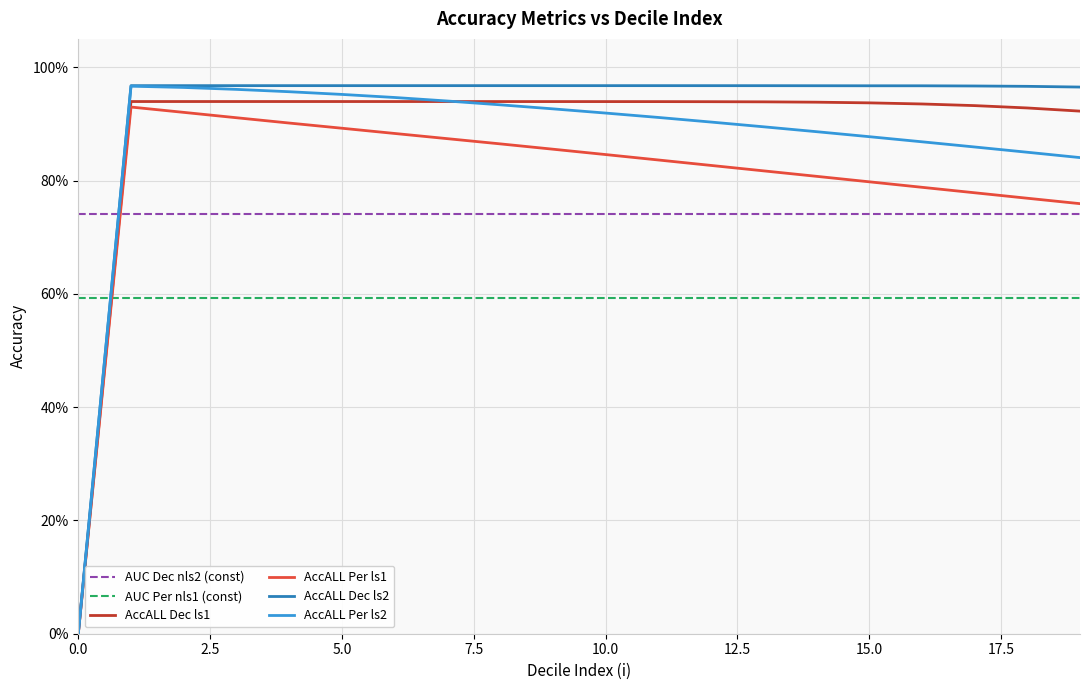

Does the chart have visible grid lines?

Yes